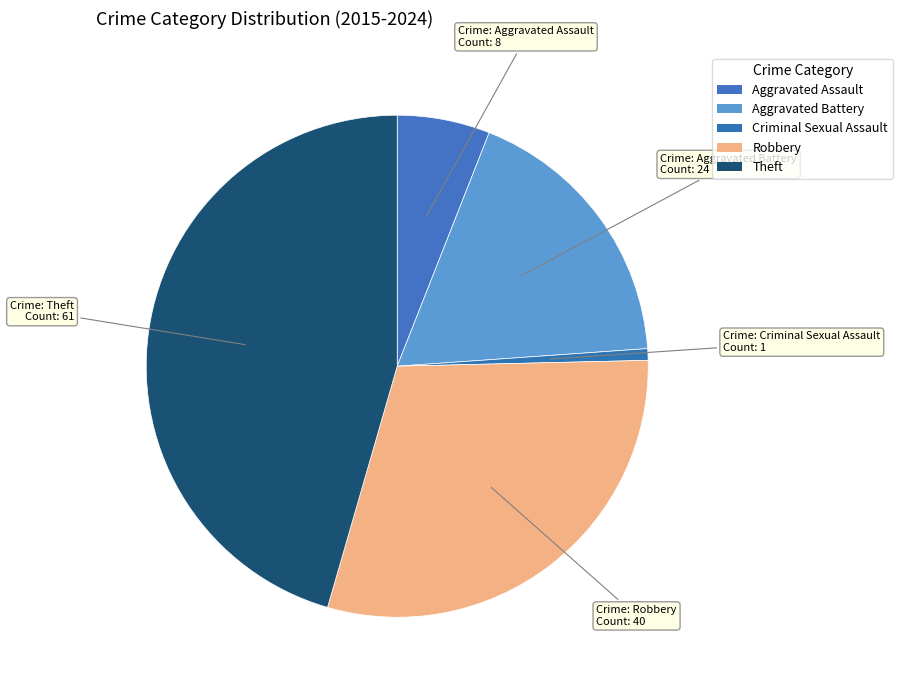

What percentage is the Aggravated Battery slice, to the nearest percent?

18%